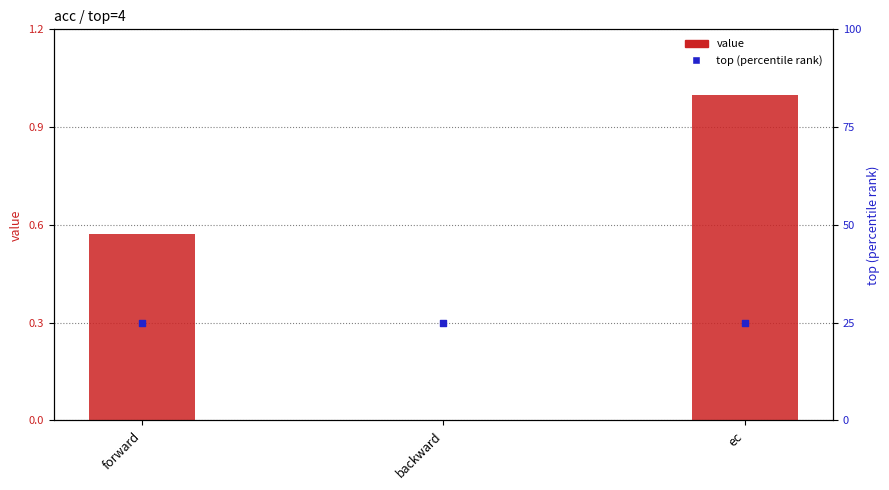

At which category is the sum across all series the highest?

ec